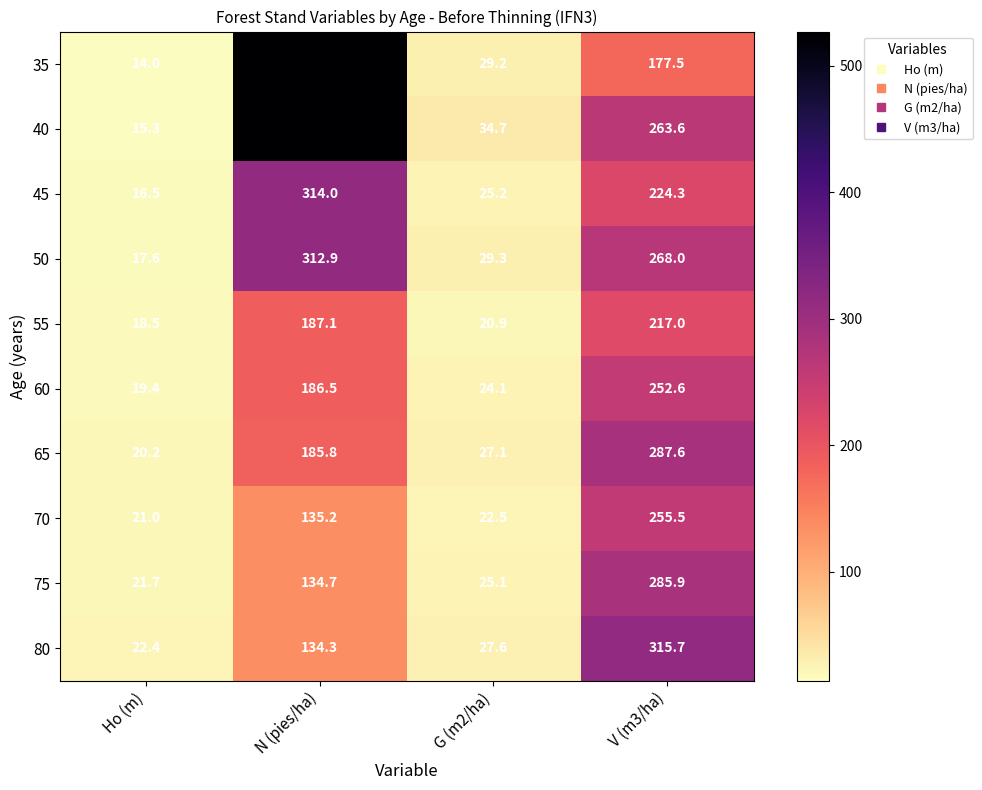

List the labels in order of 65 value, smallest first.

Ho (m), G (m2/ha), N (pies/ha), V (m3/ha)